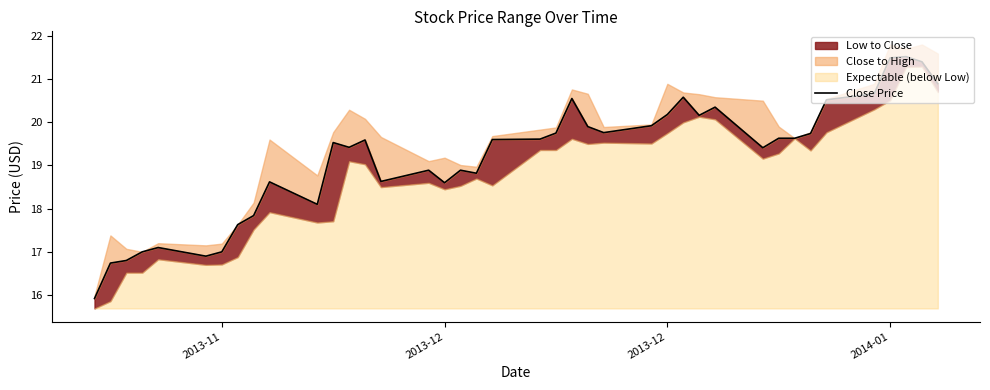

What is the average value?

19.2